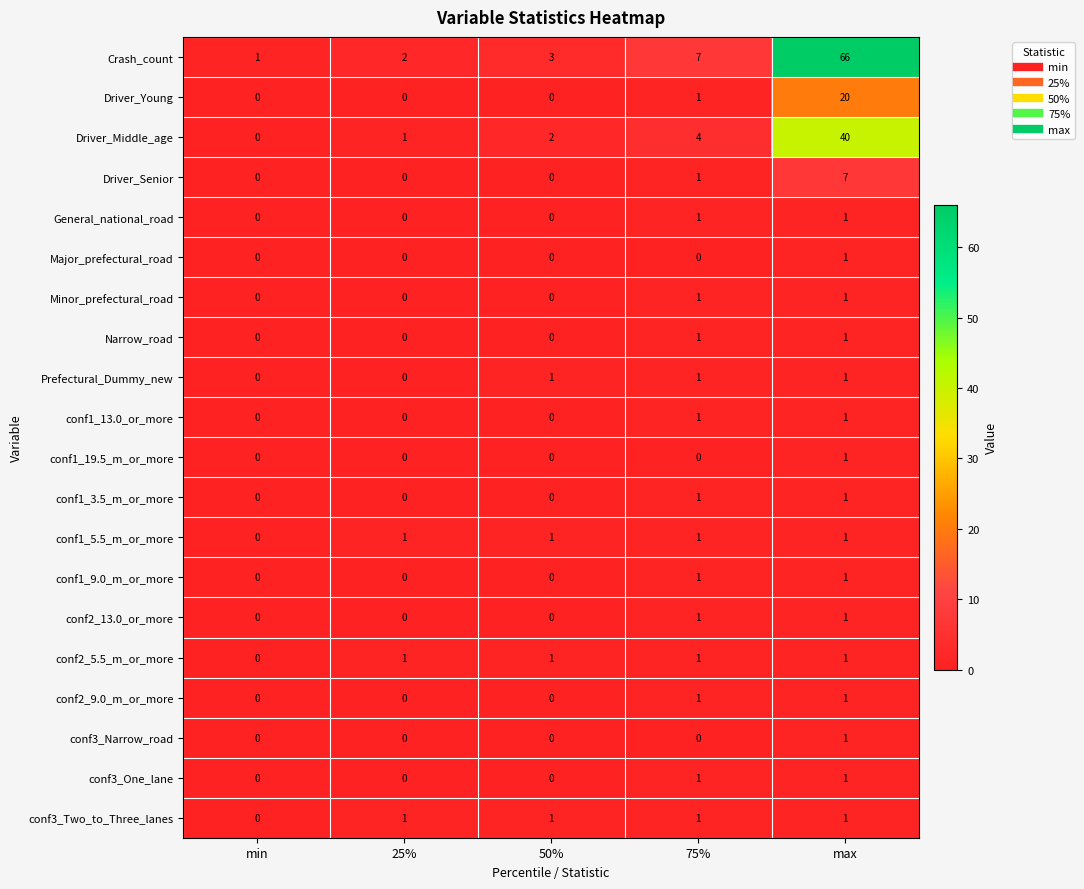

The Driver_Young series shows 0 at 25%. True or false?

True